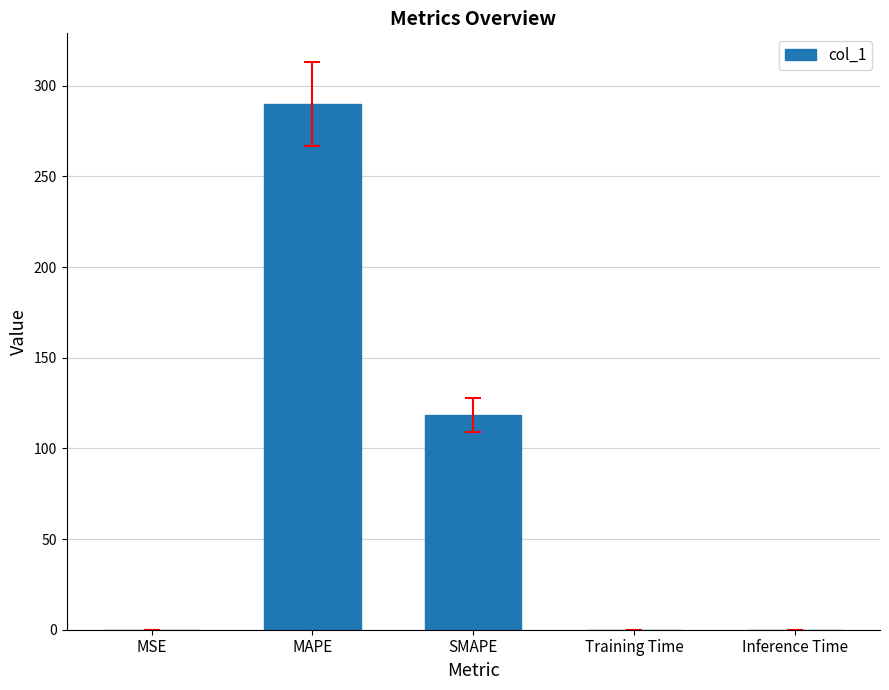

What is the sum of all values?

408.5